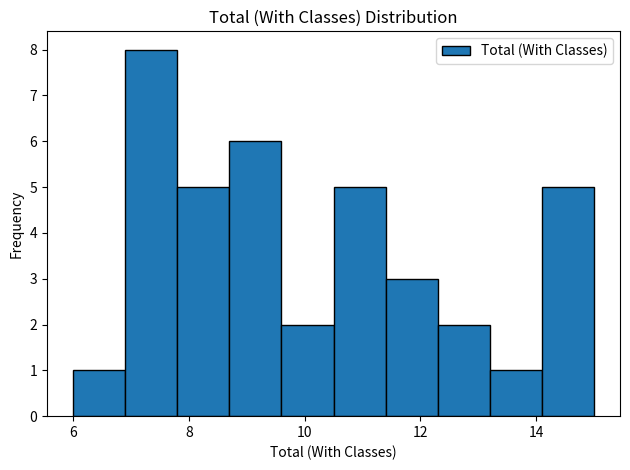

Reading left to right, transcribe this chart: for each bar, give the range it covers on the x-axis and its height. Neither the bar edges nor the heights are printed on the chart, so give them approximately, as read against the axes.

6.0 to 6.9: 1
6.9 to 7.8: 8
7.8 to 8.7: 5
8.7 to 9.6: 6
9.6 to 10.5: 2
10.5 to 11.4: 5
11.4 to 12.3: 3
12.3 to 13.2: 2
13.2 to 14.1: 1
14.1 to 15.0: 5